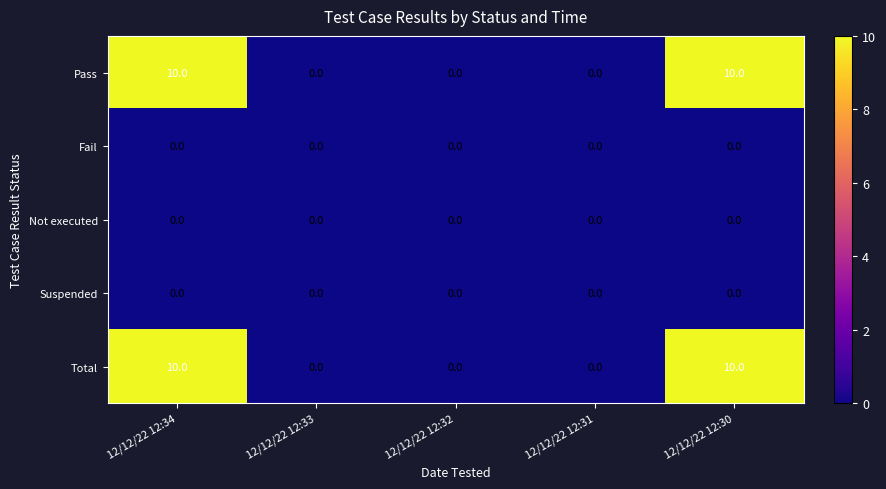

The Total series shows 5 at 12/12/22 12:30. True or false?

False